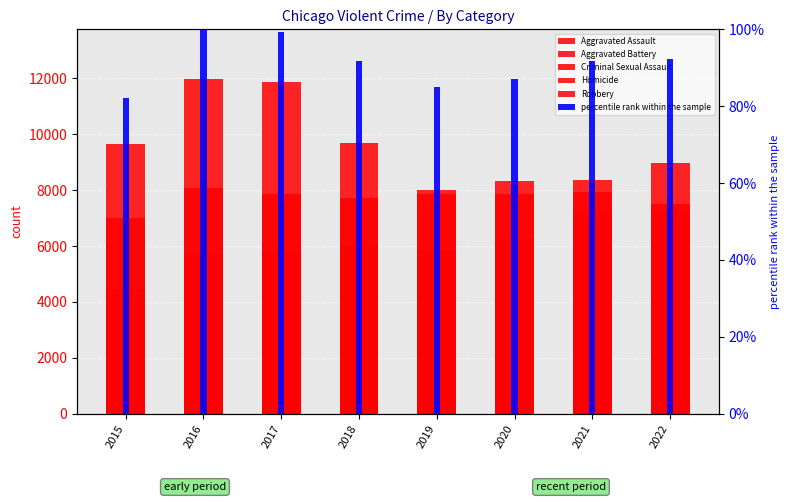

Which series has the largest range (max minus min)?

Robbery